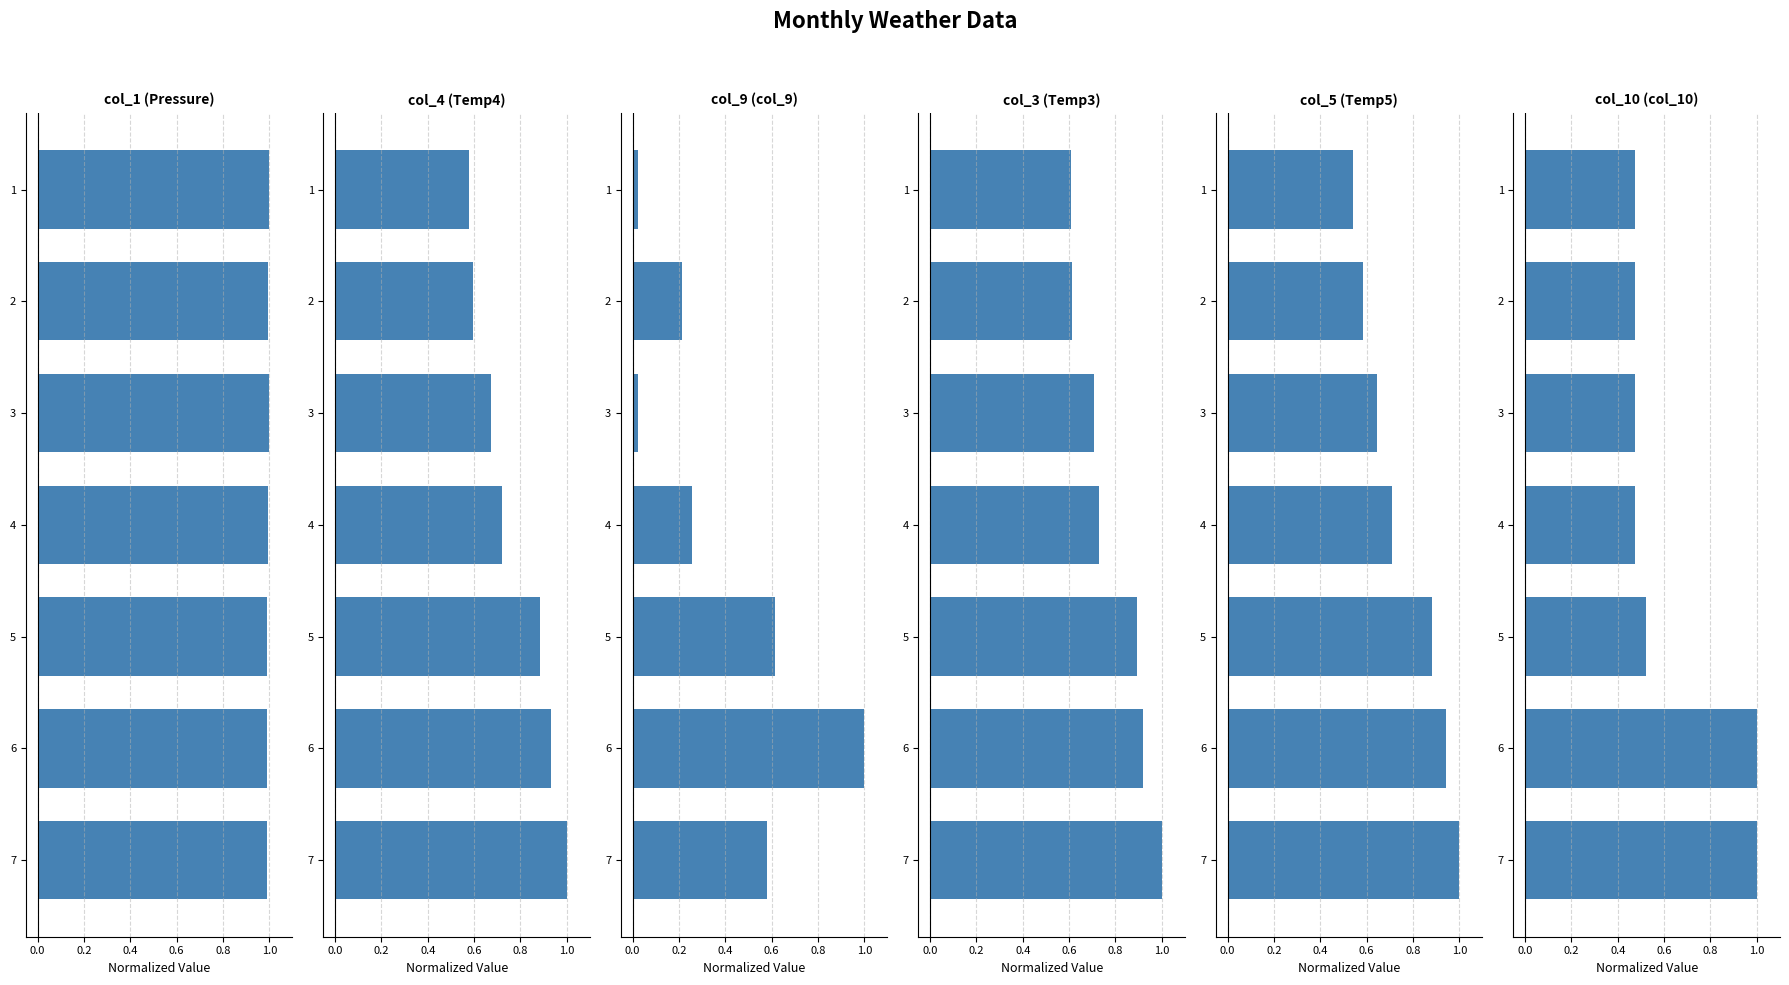

Which series has the largest total across all categories?

col_1 (Pressure)